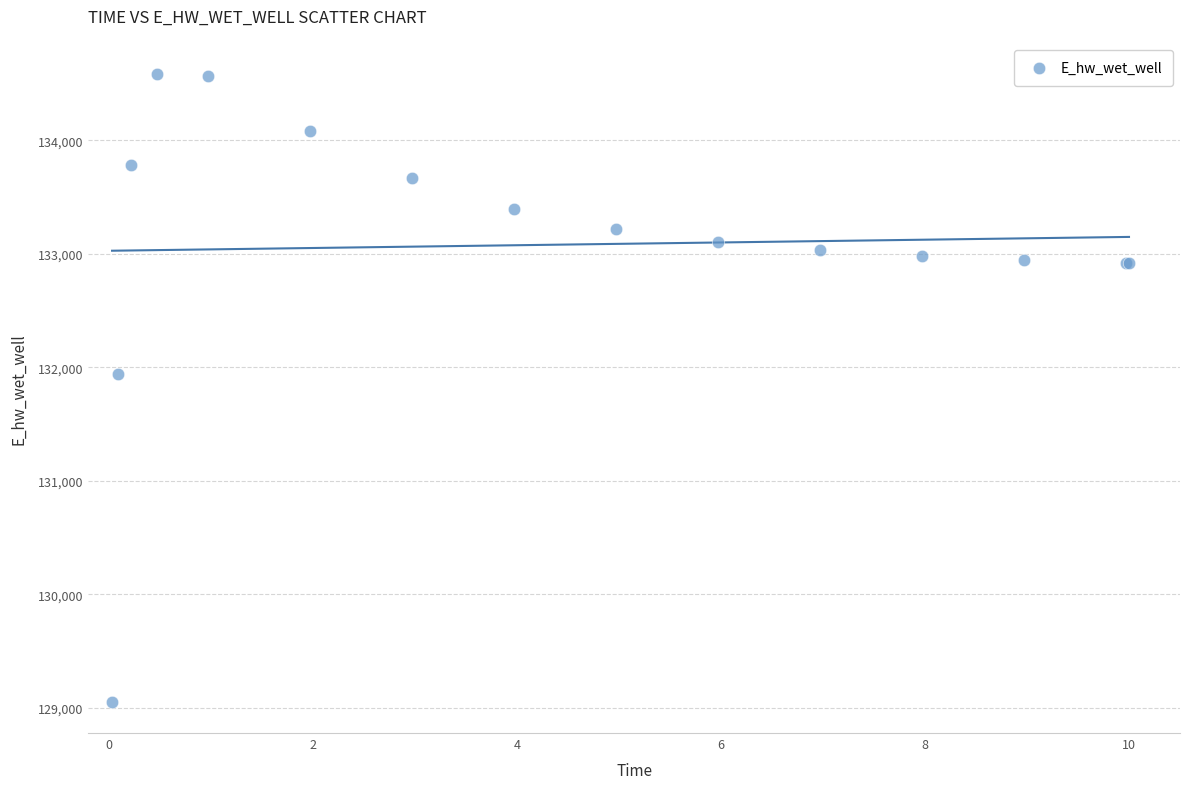

What Y value in the scatter plot is closest to 131817?

131937.7